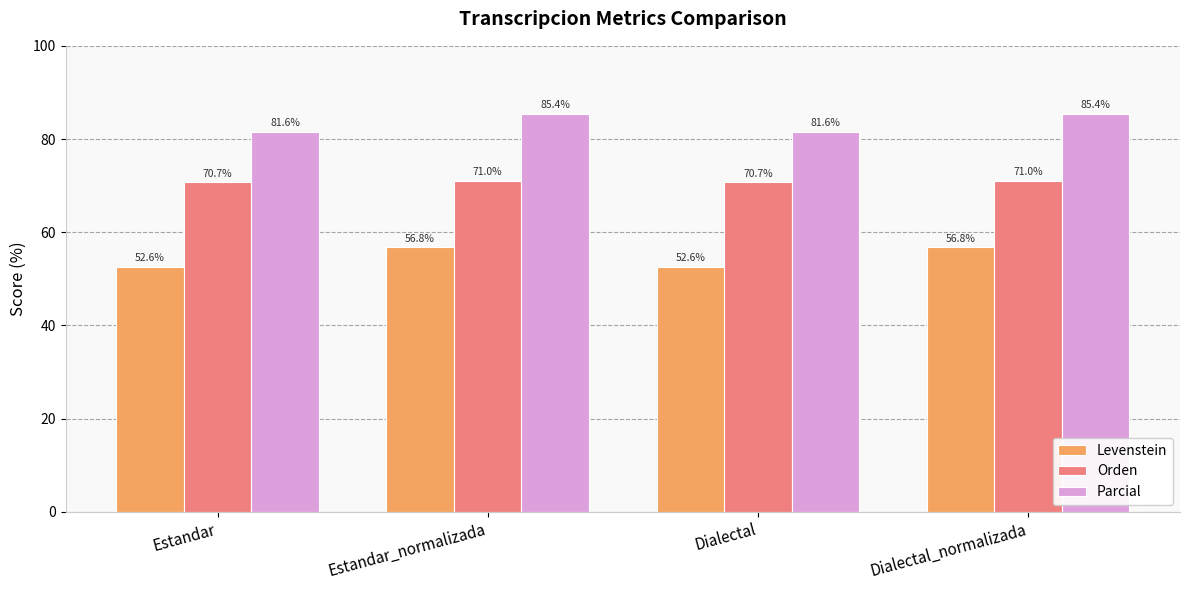

At Dialectal, list the series in order from largest to smallest.

Parcial, Orden, Levenstein